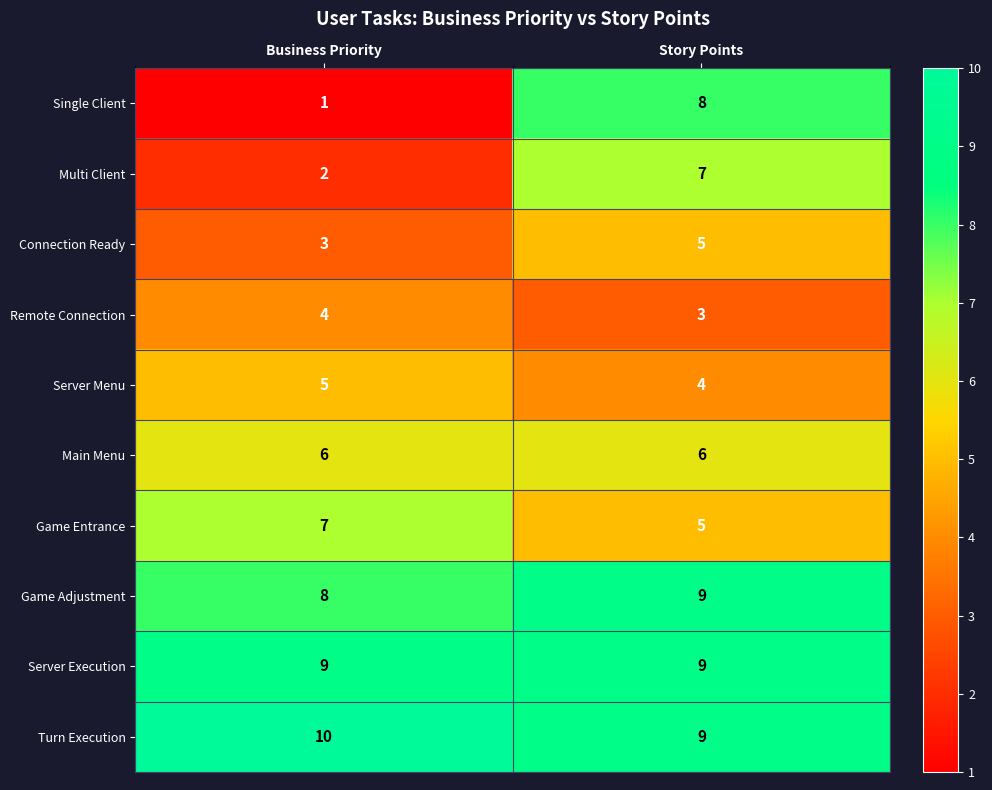

True or false: Main Menu has a value of 9 at Business Priority.

False